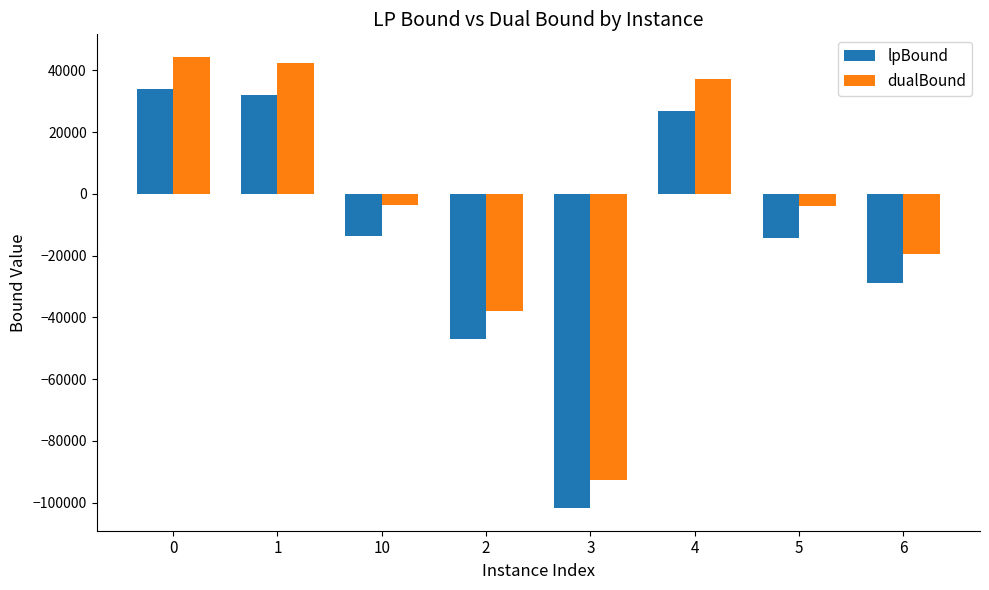

How many distinct data groups are displayed?

2